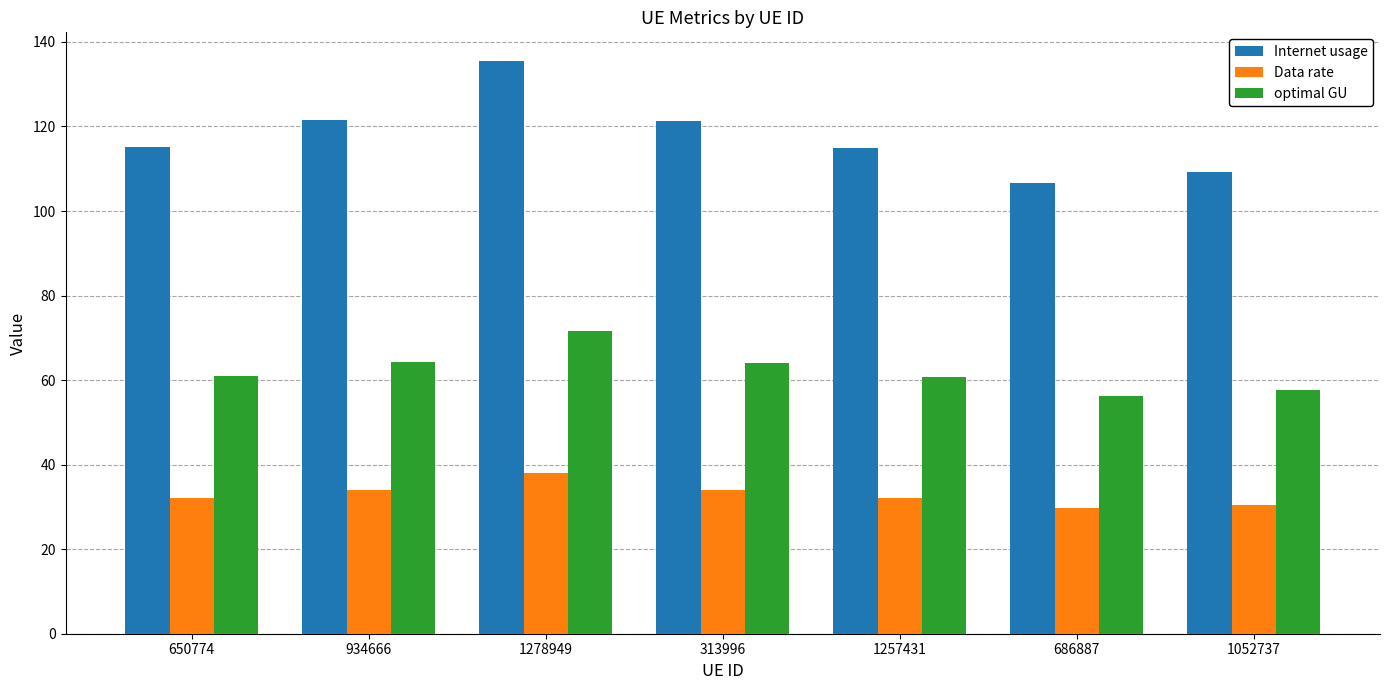

The value of Internet usage at 1257431 is 115.0. True or false?

True